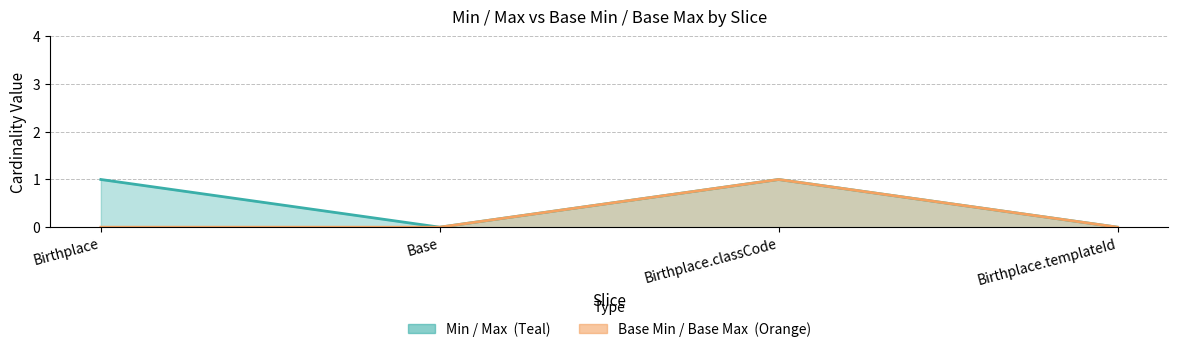

What is the label of the 2nd point from the right?

Birthplace.classCode